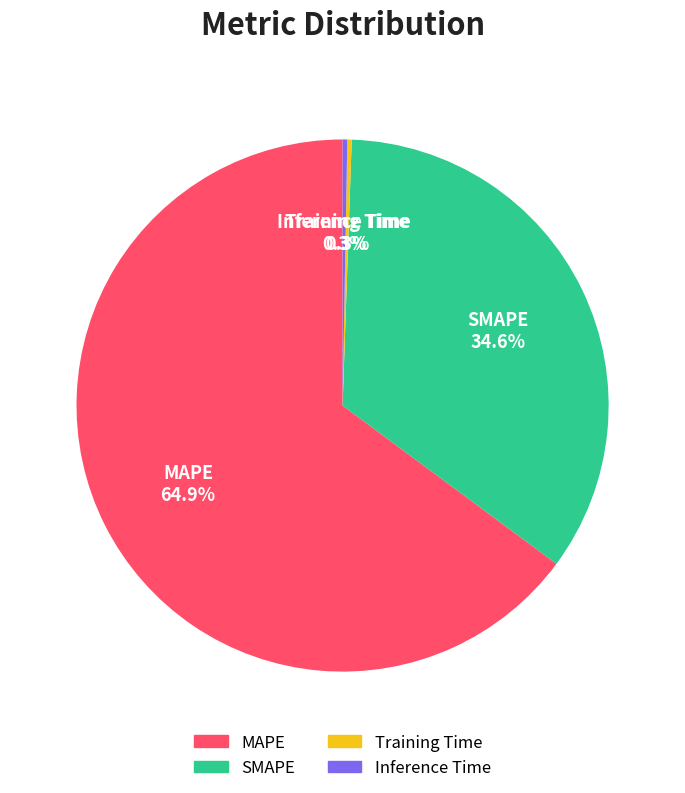

Which has a higher value, MAPE or Inference Time?

MAPE